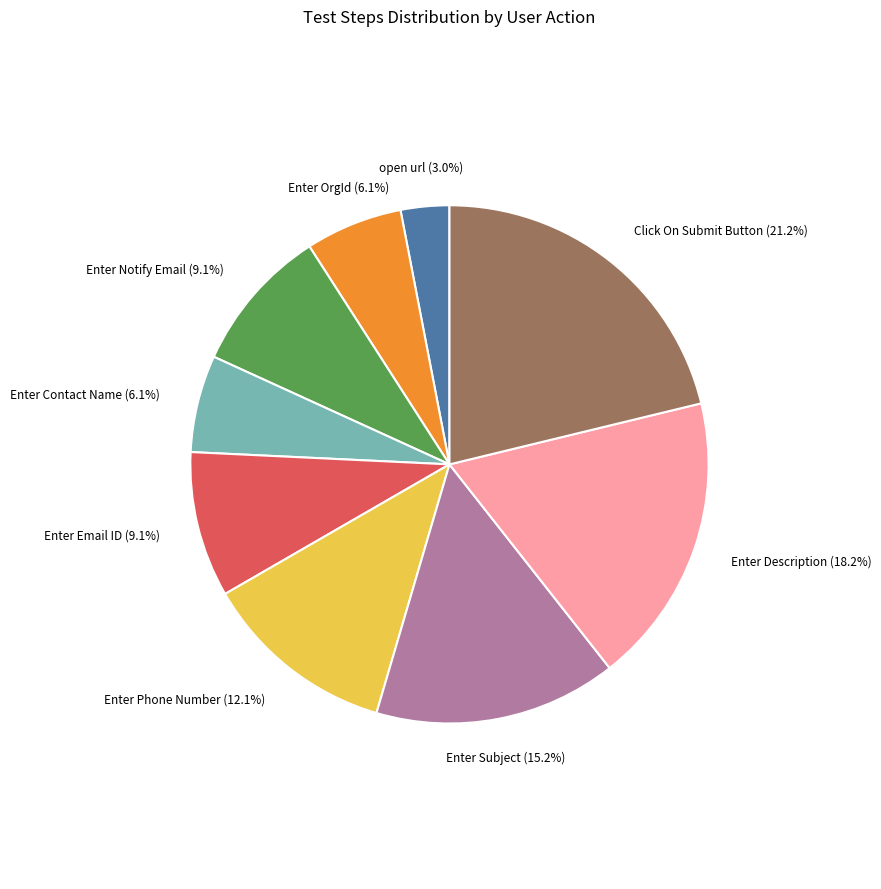

Is there a majority slice in this chart?

No